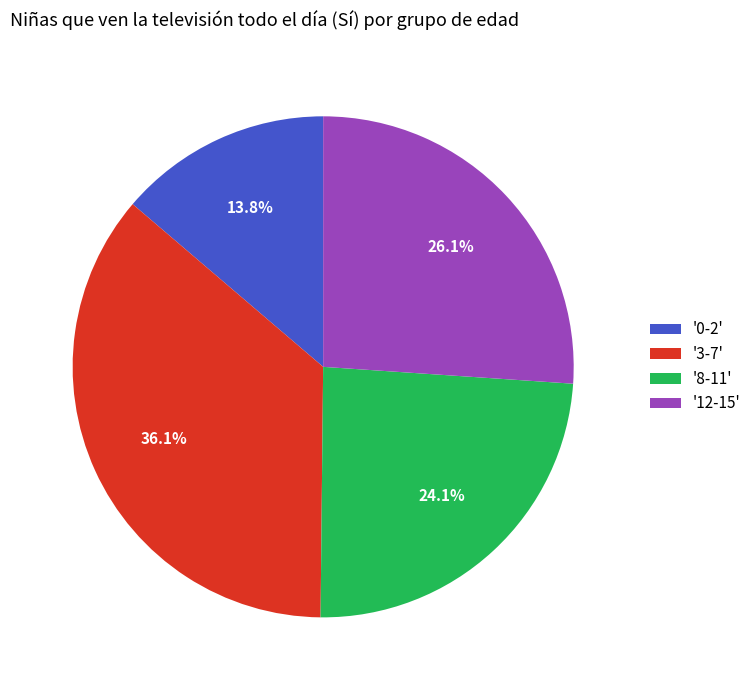

What is the ratio of the value at '12-15' to the value at '0-2'?

1.9